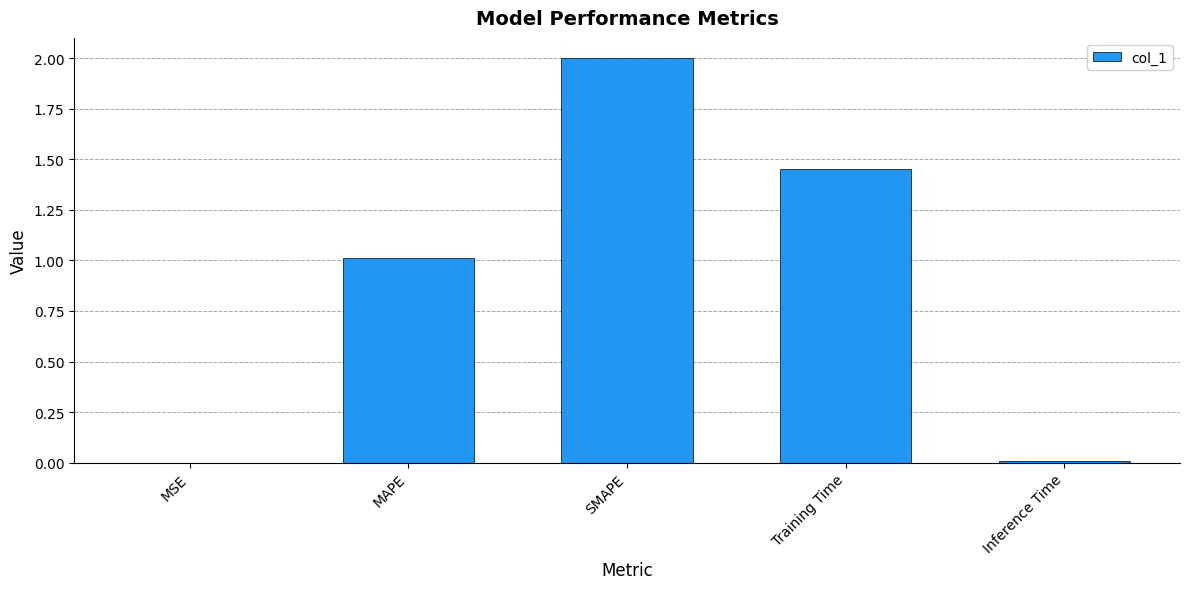

The chart shows a value of 0.9 at SMAPE. True or false?

False